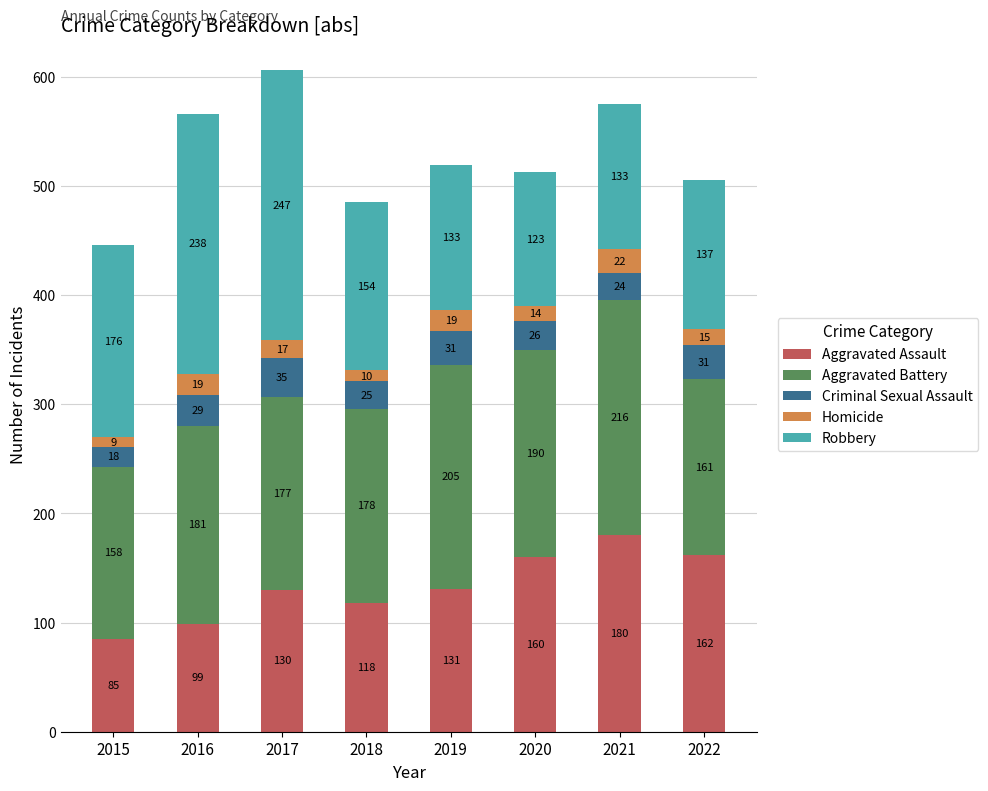

The Aggravated Assault series shows 136 at 2015. True or false?

False